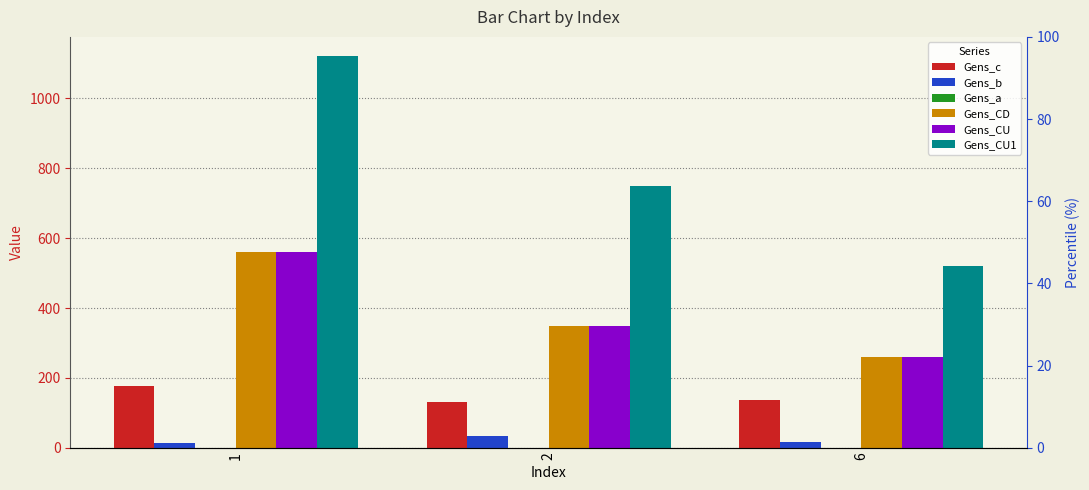

Is the value of Gens_CU at 6 greater than the value of Gens_c at 2?

Yes